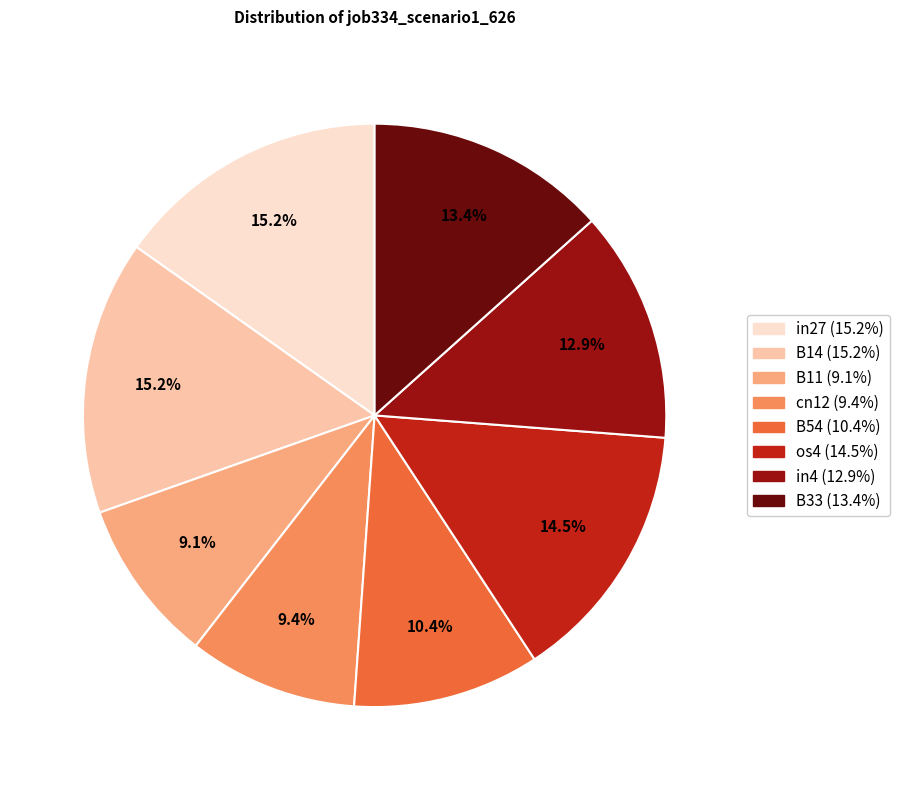

Is there any slice that represents more than half of the pie?

No